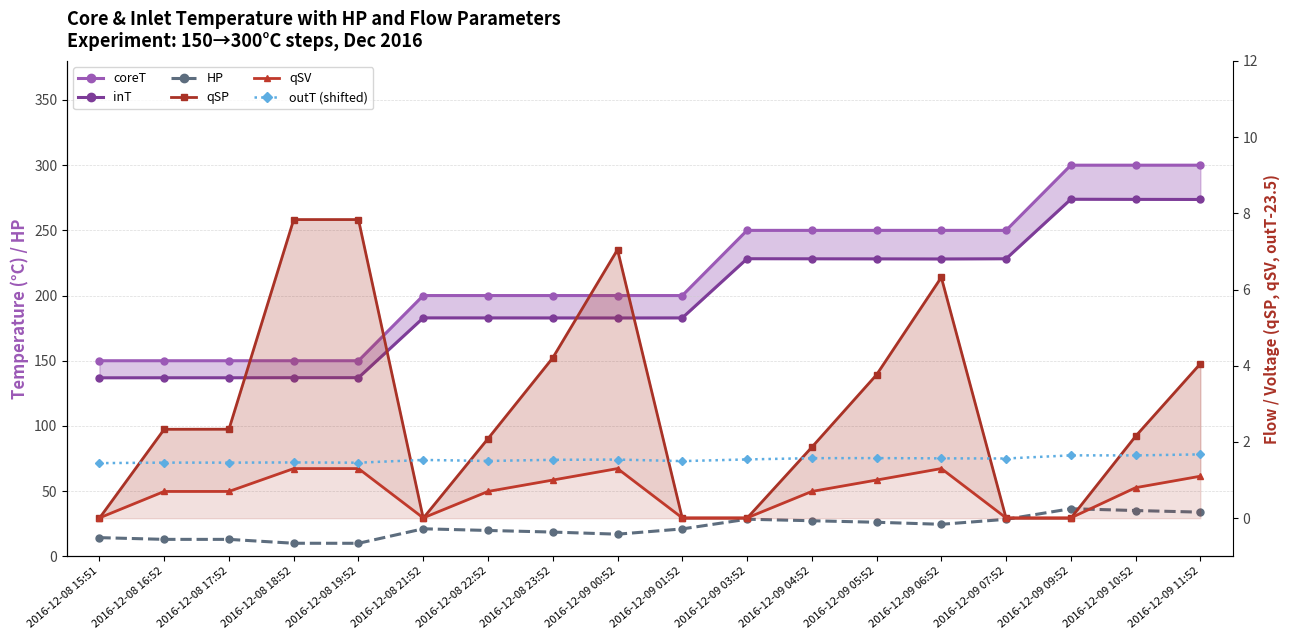

True or false: coreT and HP cross at least once.

False